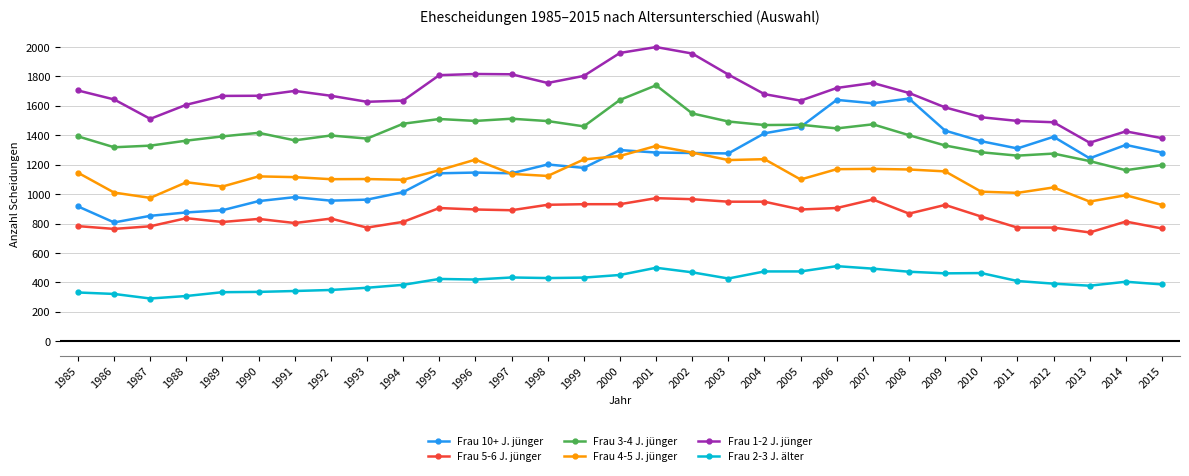

True or false: Frau 2-3 J. älter has more than 1 interior local peaks.

True